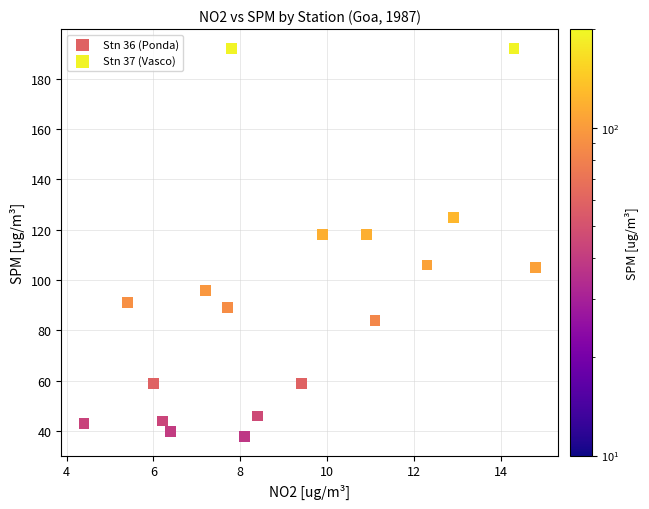

Which series has the widest spread of Y values?

Stn 37 (Vasco)